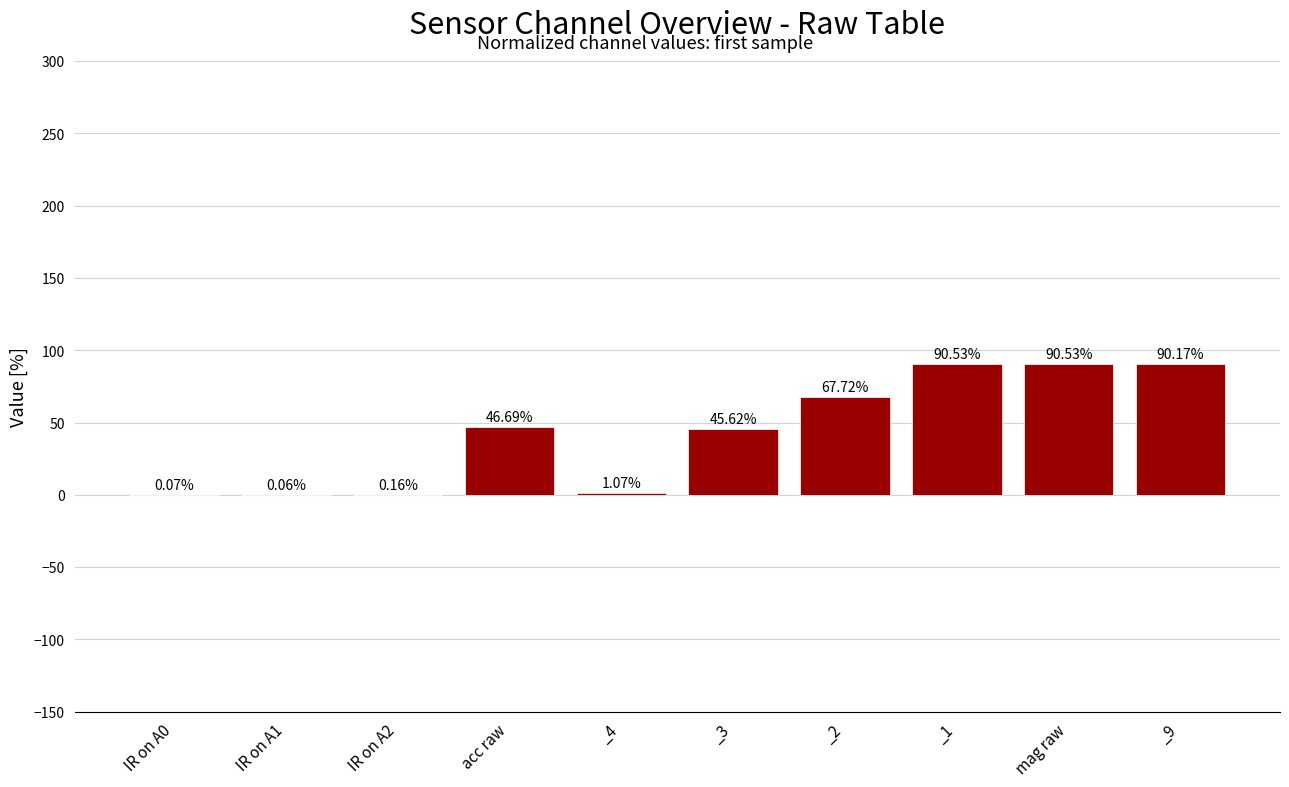

Between IR on A1 and _2, which is larger?

_2